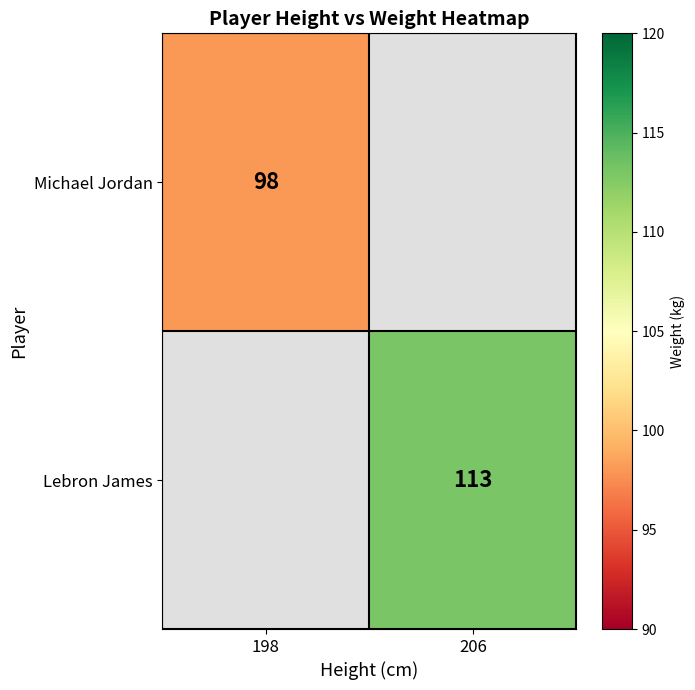

True or false: Lebron James has a value of 31 at 206.

False